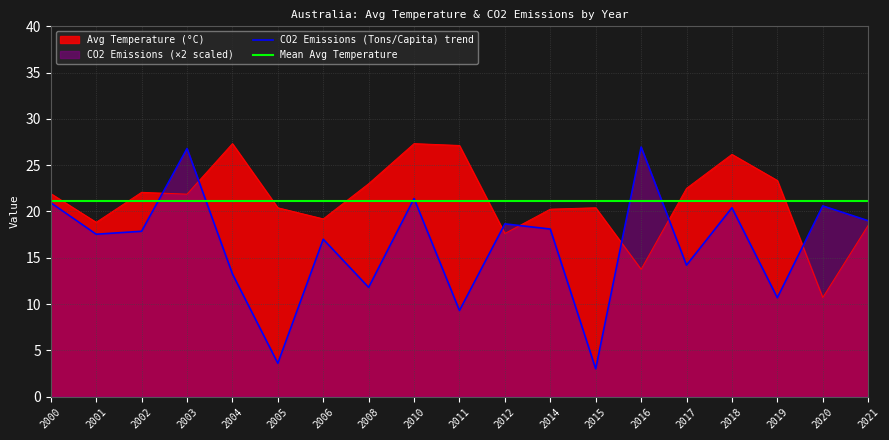

Where is the first local maximum for CO2 Emissions (Tons/Capita) trend?

2003